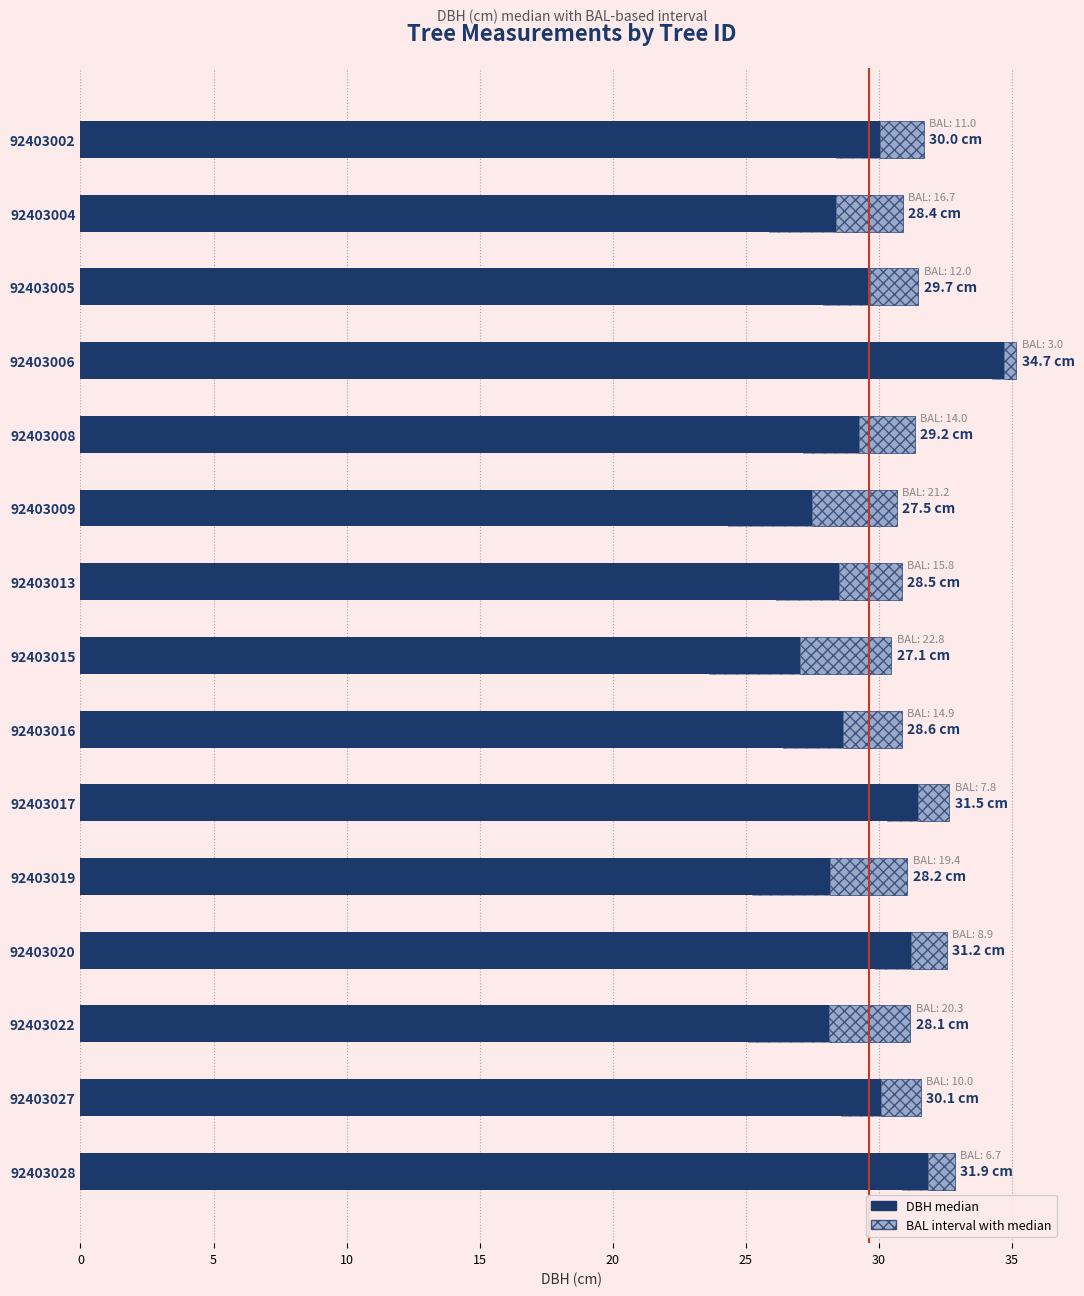

How many values in the Upper interval series exceed 2?

8